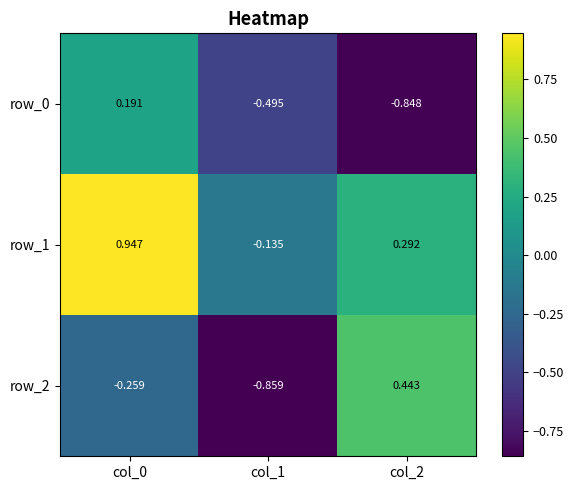

At which category does the chart reach its minimum across all series?

col_1